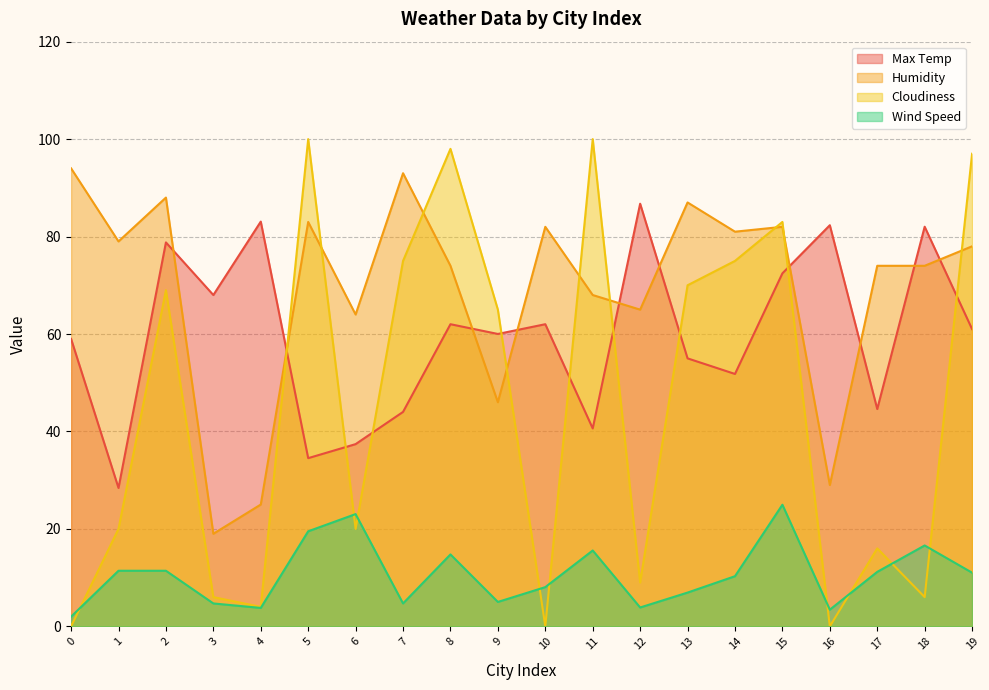

What is the average value of the Humidity series?

69.2